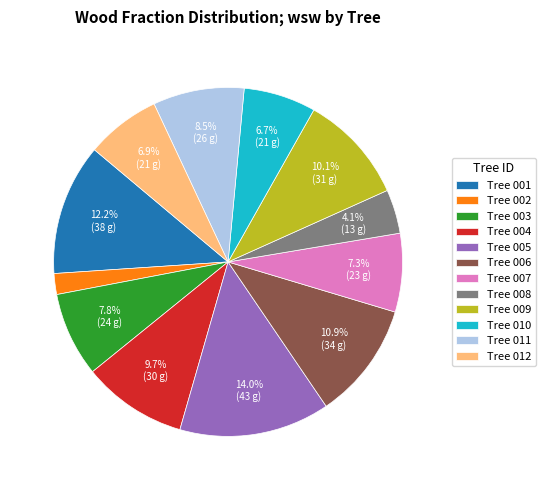

Does Tree 001 represent more than half of the total?

No